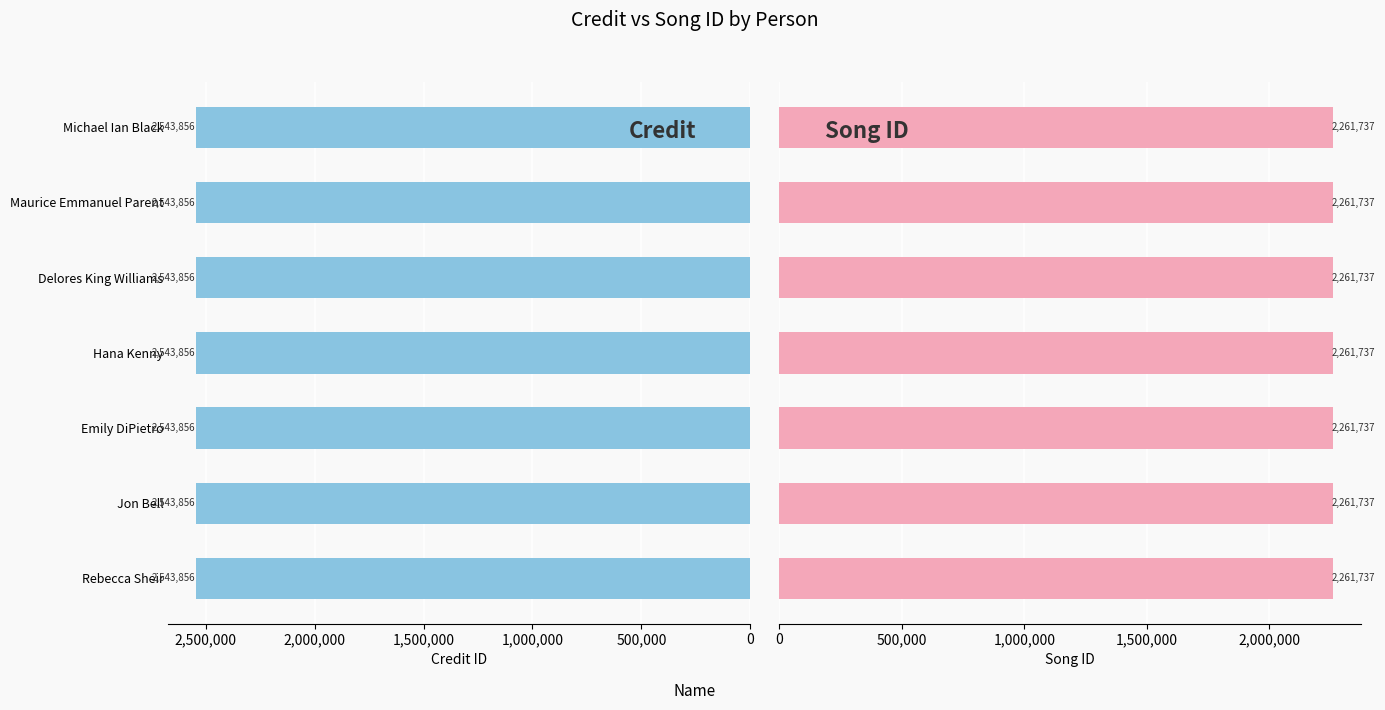

Which category has the lowest value across all series?

Rebecca Sheir